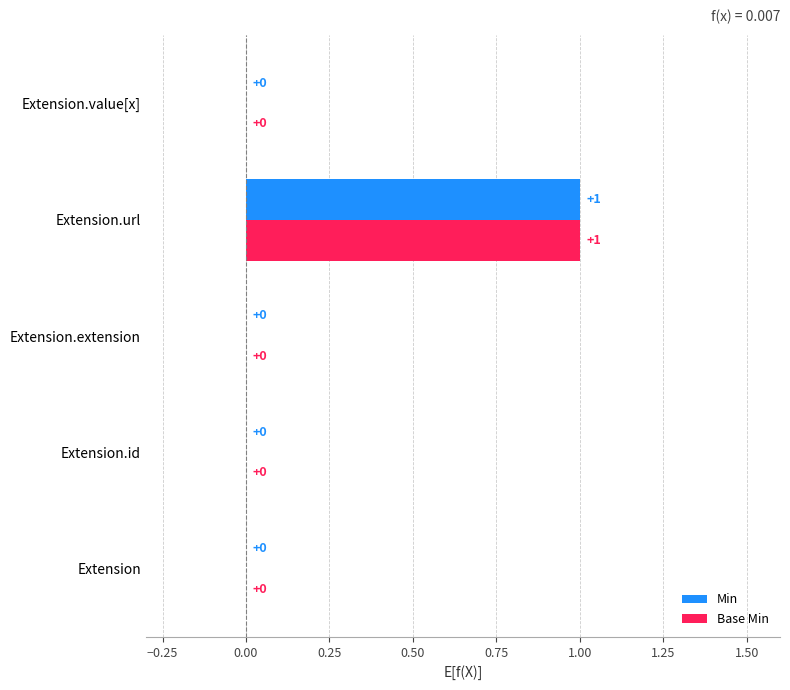

How many Base Min values are between 0 and 1?

5